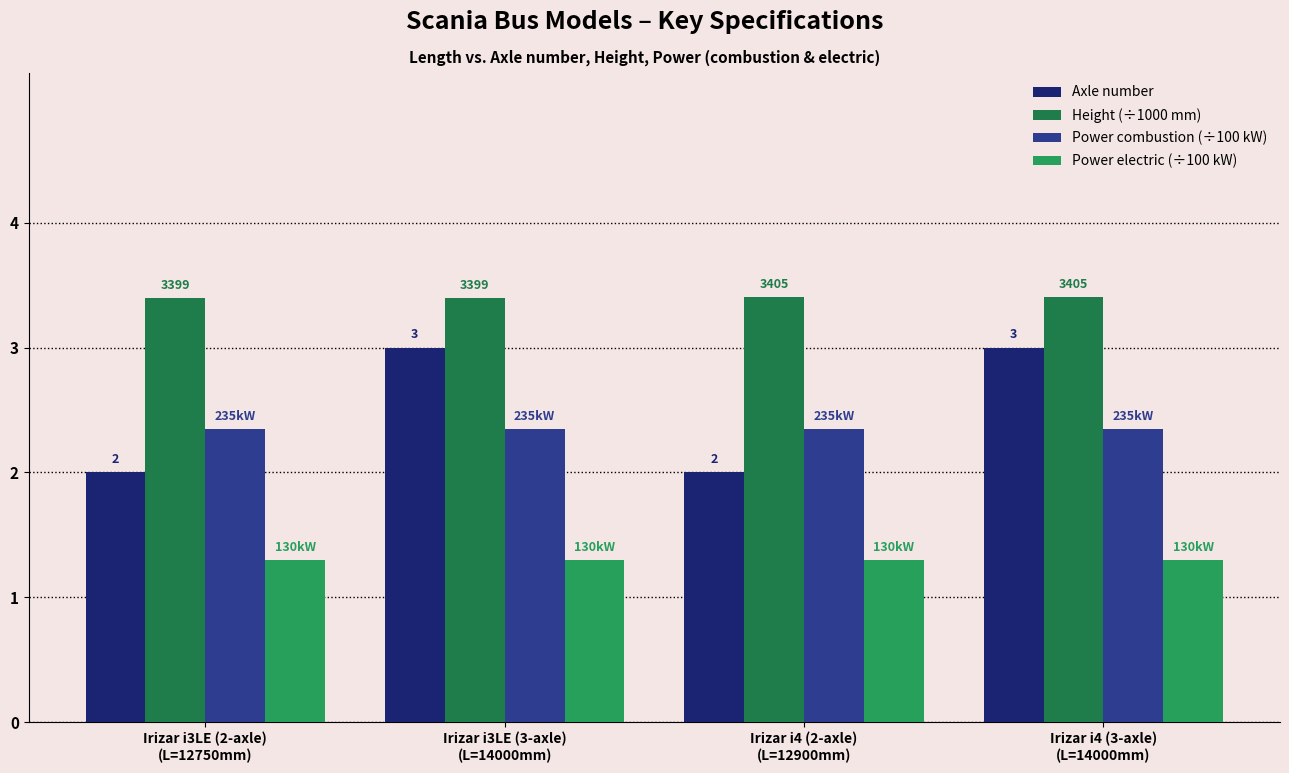

What is the lowest value of the Power electric (÷100 kW) series?

1.3